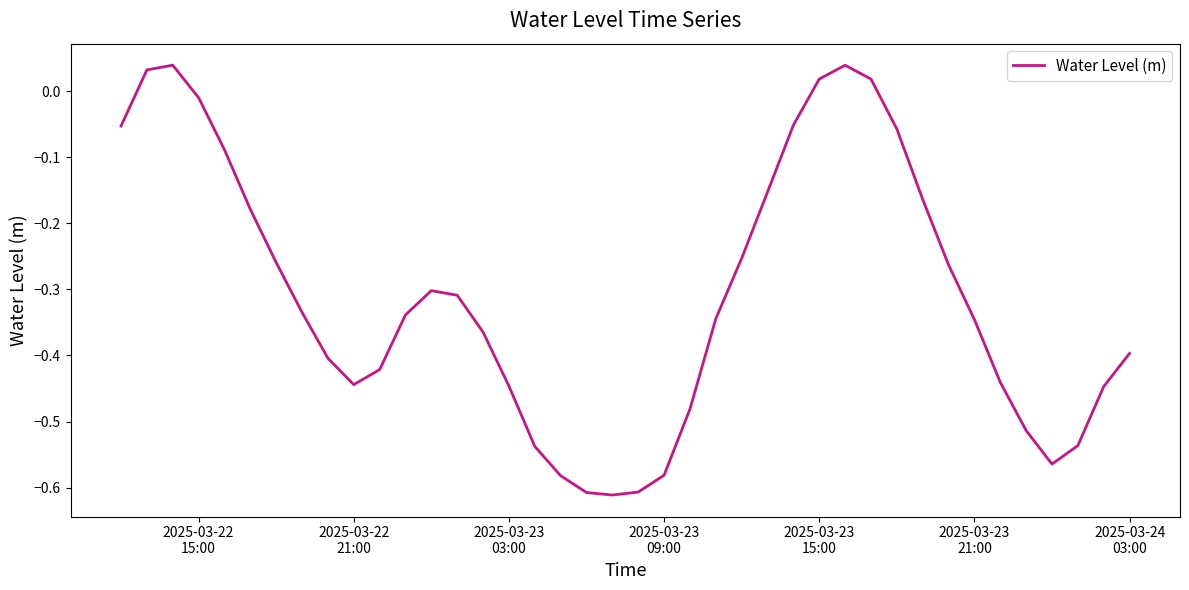

What is the difference between the maximum and minimum values?

0.7